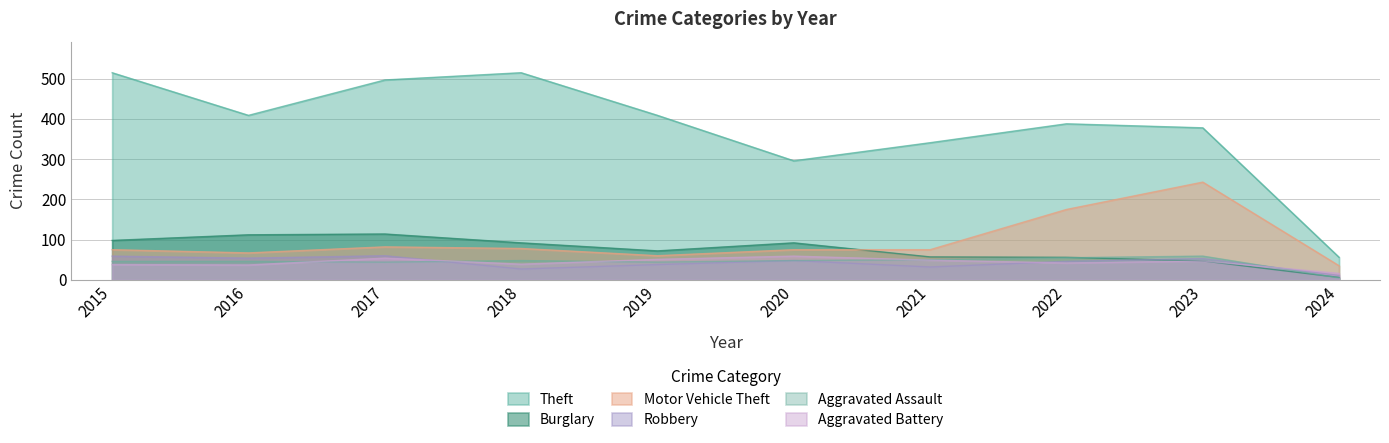

At how many categories does at least one series exceed 32?

10